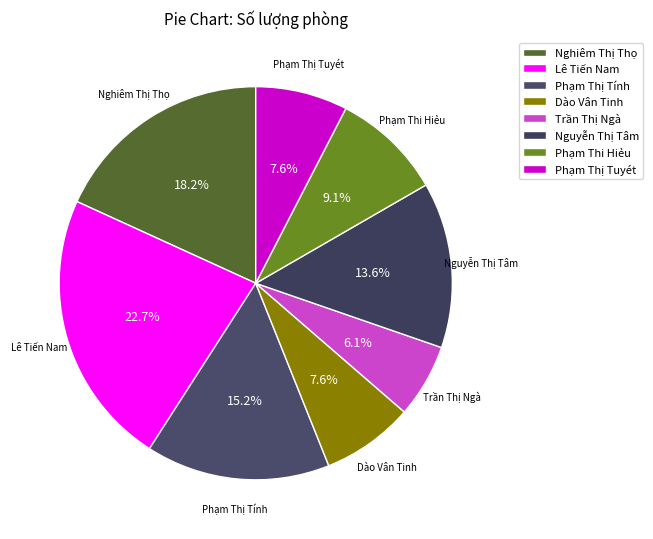

Is it true that Trần Thị Ngà is 6% of the pie?

True